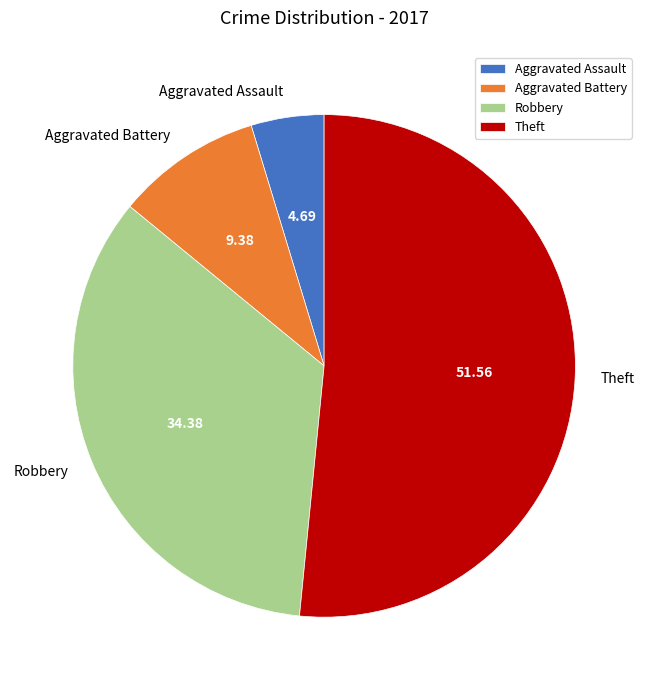

How many segments does this pie chart have?

4